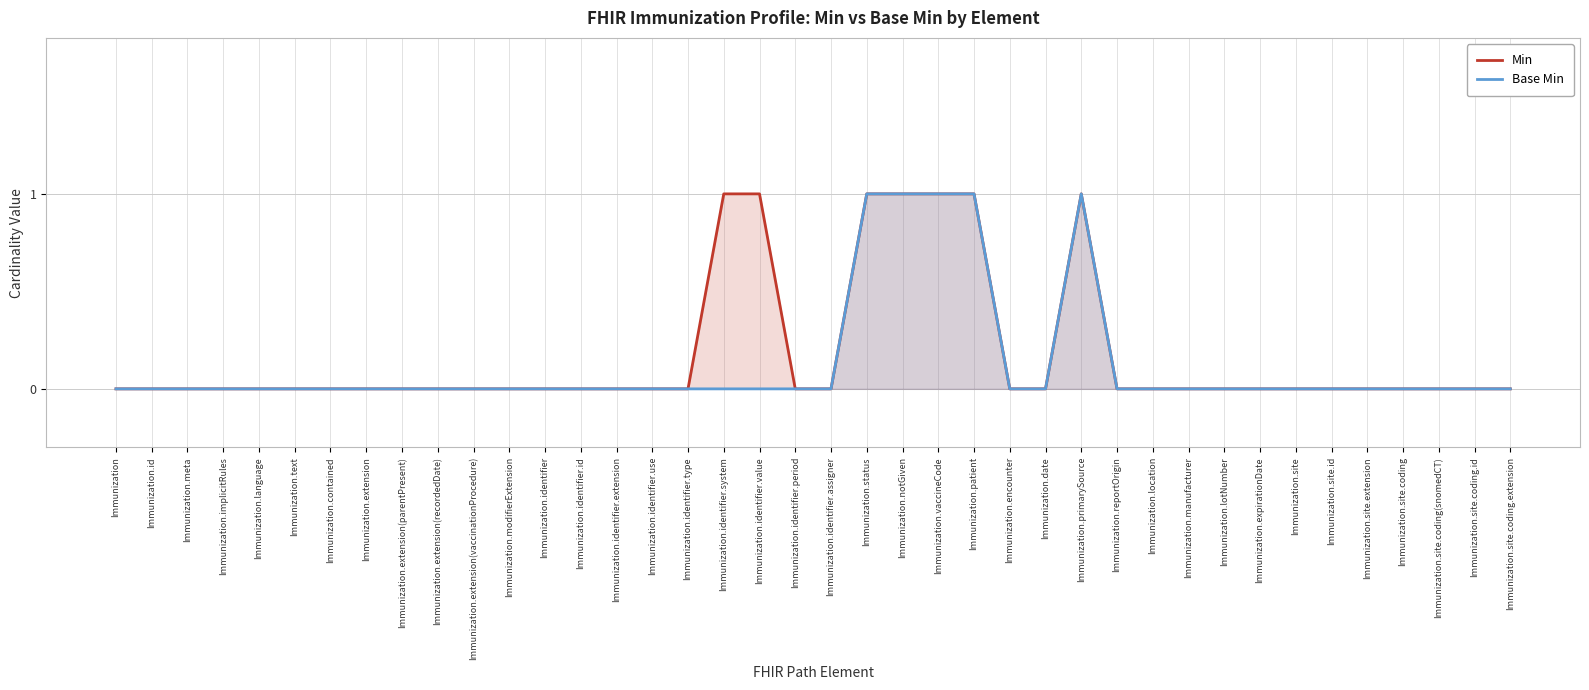

At how many categories does at least one series exceed 0?

7